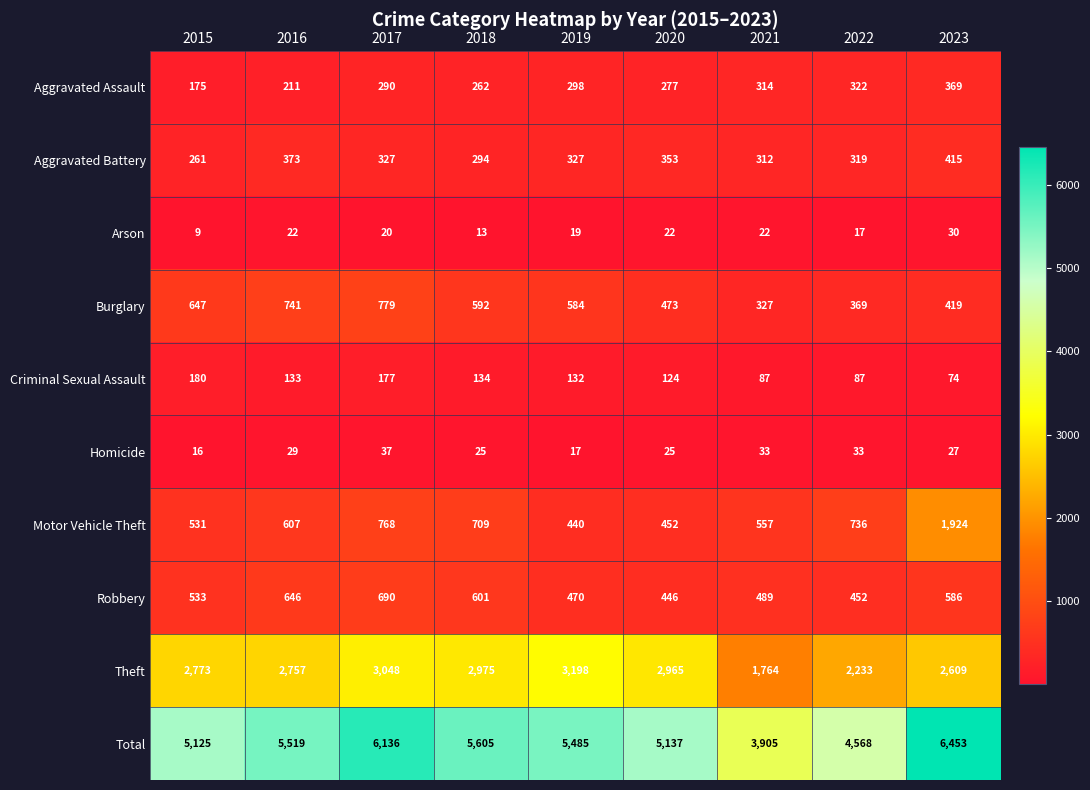

The Motor Vehicle Theft series shows 1182 at 2018. True or false?

False